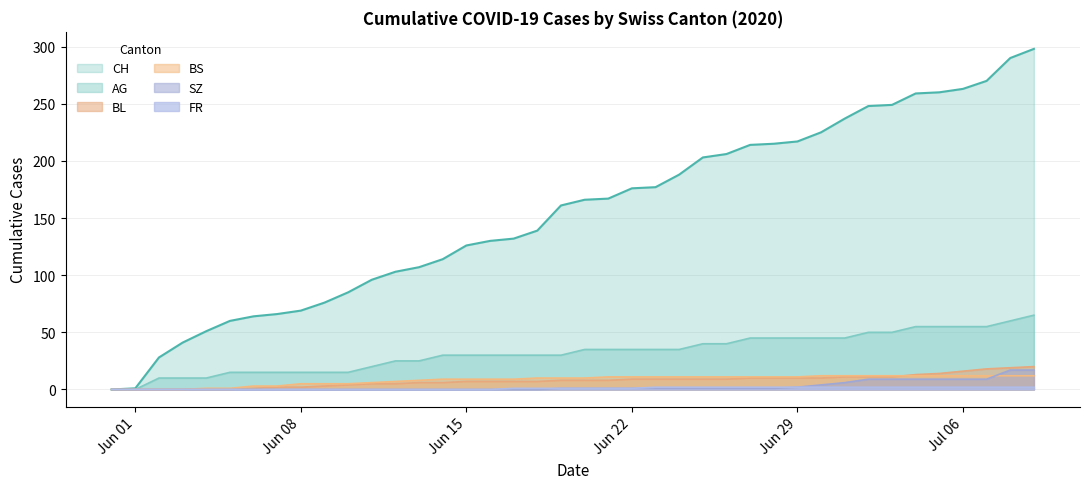

Which series has the largest range (max minus min)?

CH